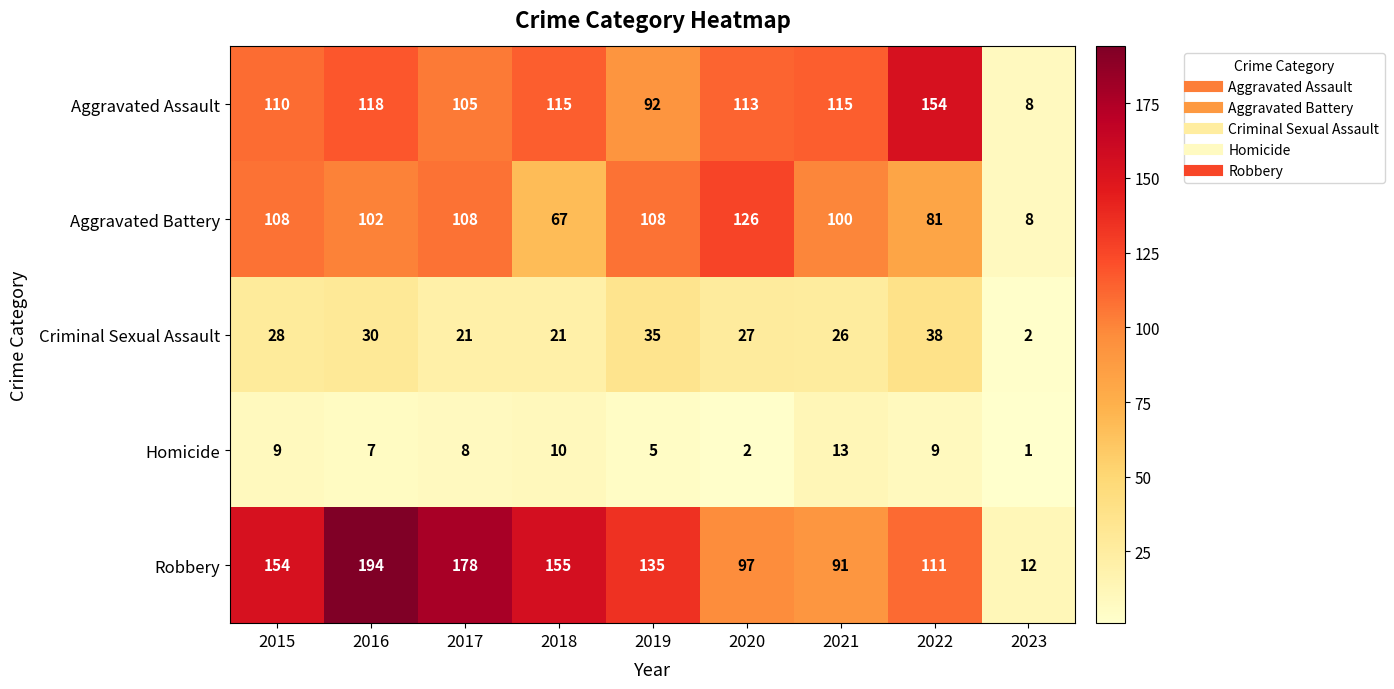

At 2015, list the series in order from smallest to largest.

Homicide, Criminal Sexual Assault, Aggravated Battery, Aggravated Assault, Robbery